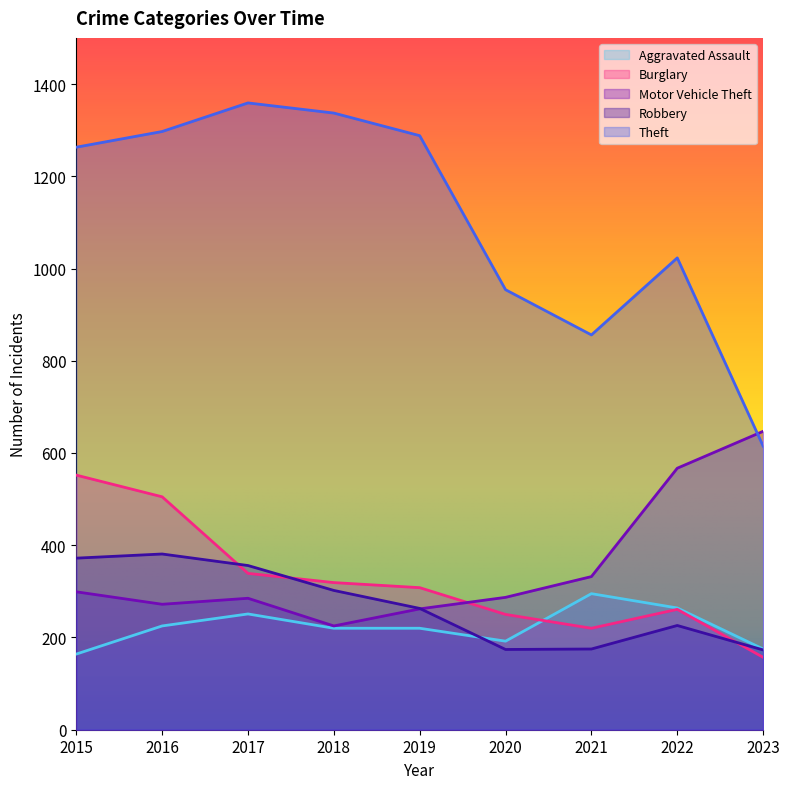

Which series has the largest range (max minus min)?

Theft